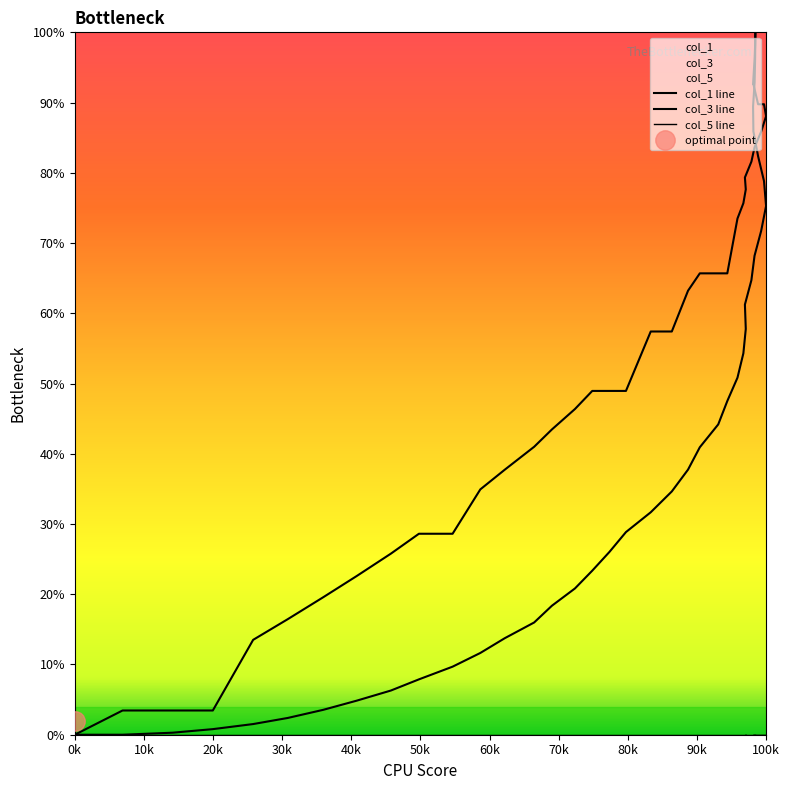

True or false: col_3 line and col_1 line cross at least once.

False